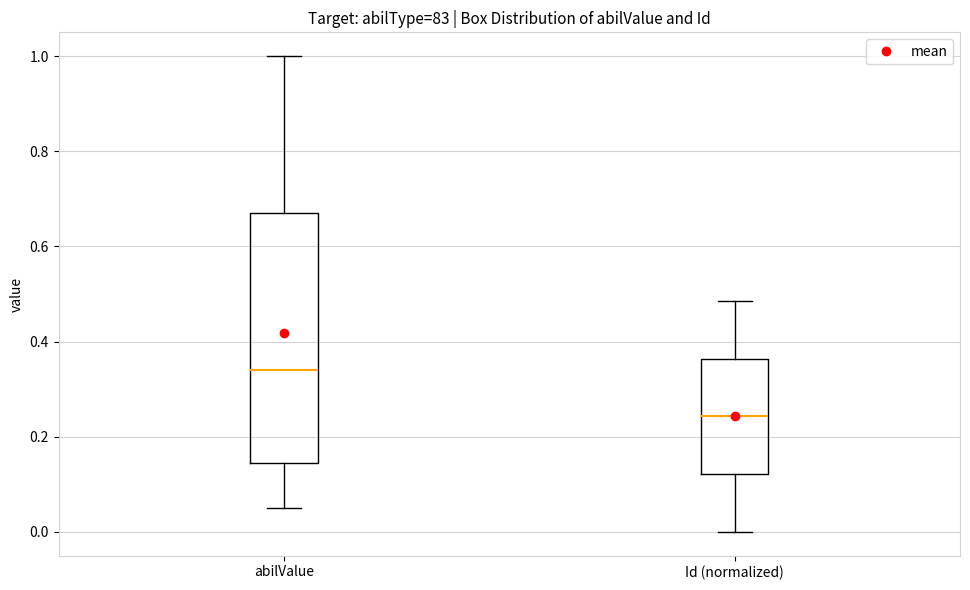

Where does the upper whisker of the box for Id (normalized) end on the y-axis? The values are not printed on the chart, so give them approximately, as read against the axis.

0.48